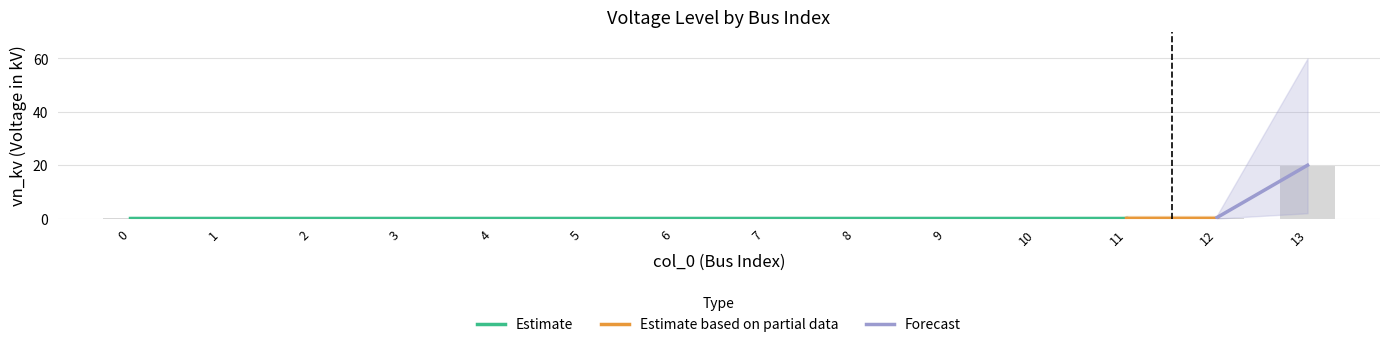

True or false: the data shows 0.1 at 8.

False